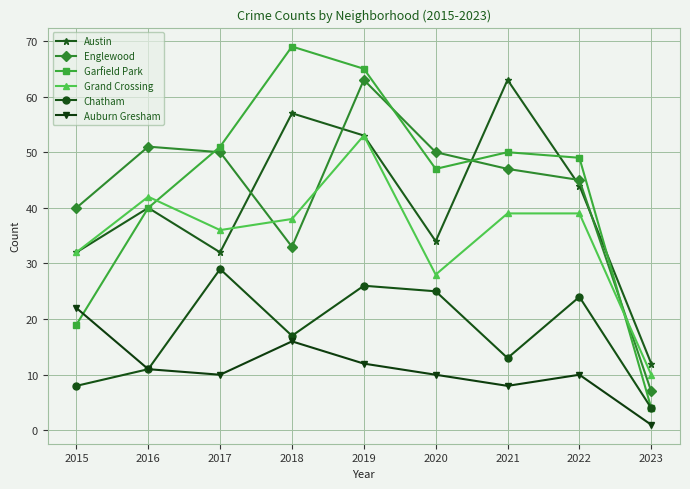

What is the approximate value of Auburn Gresham at 2016, to the nearest 10?

10